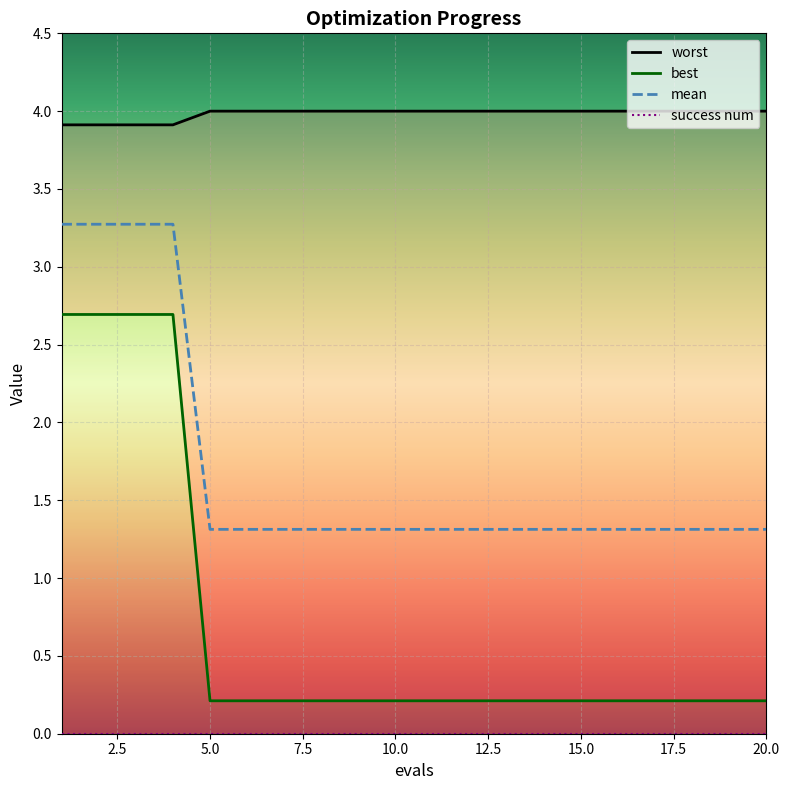

How many lines are shown in the chart?

3